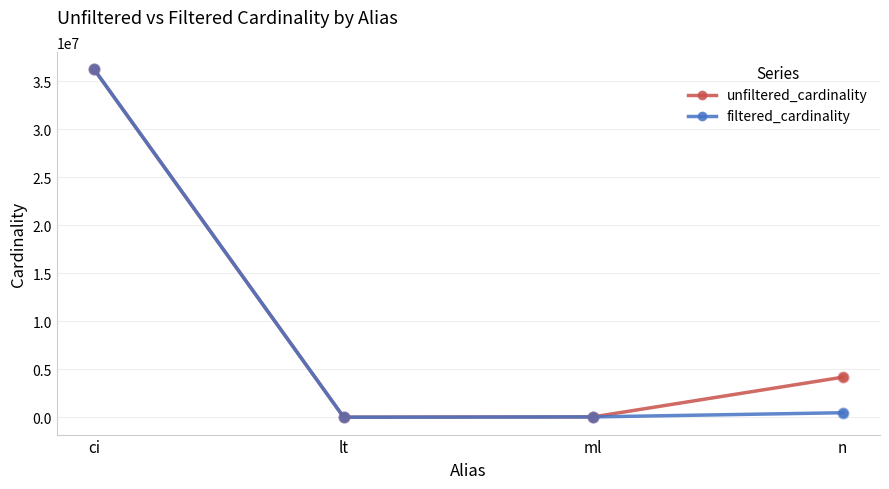

What are all the series names shown in the legend?

unfiltered_cardinality, filtered_cardinality